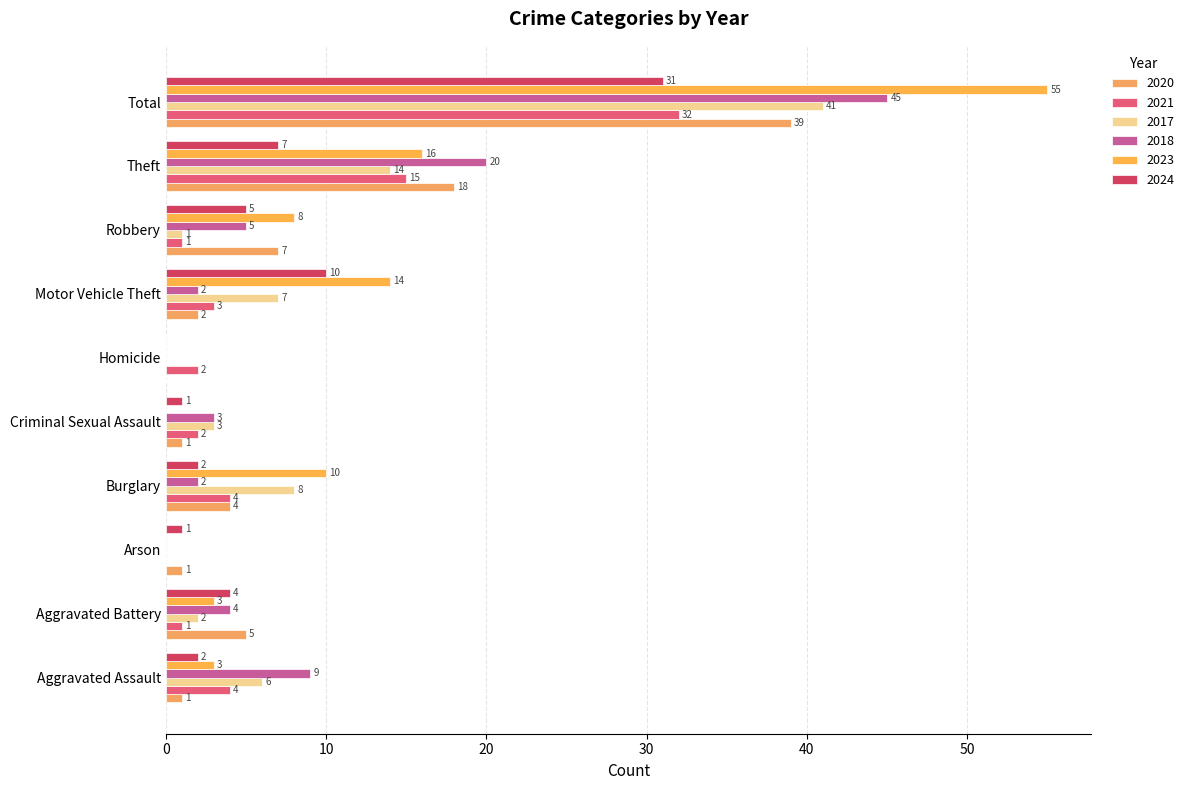

What is the total value across all series at Criminal Sexual Assault?

10